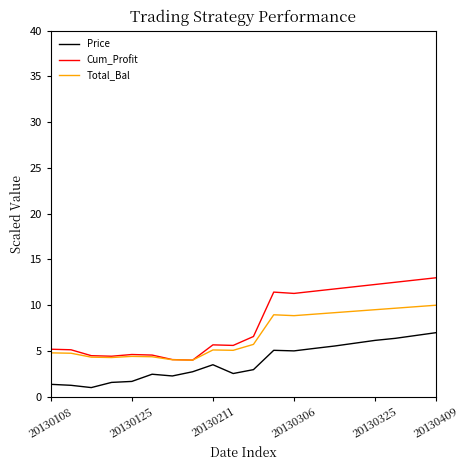

True or false: Total_Bal and Price cross at least once.

False